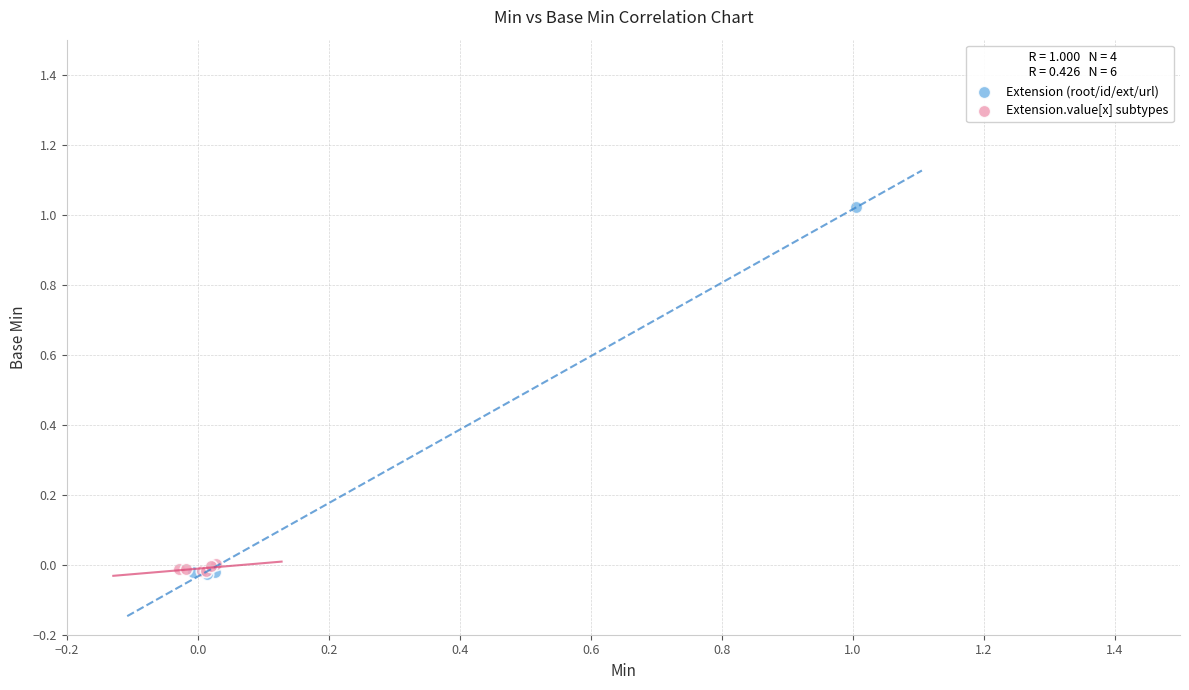

Which series has the widest spread of Y values?

Extension (root/id/ext/url)